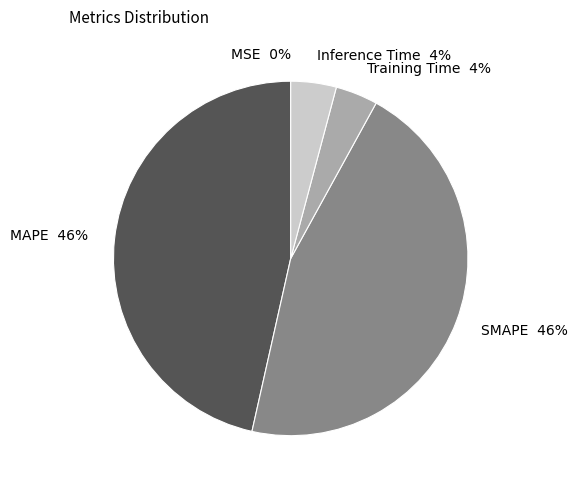

To the nearest percent, what percentage of the pie is SMAPE?

46%